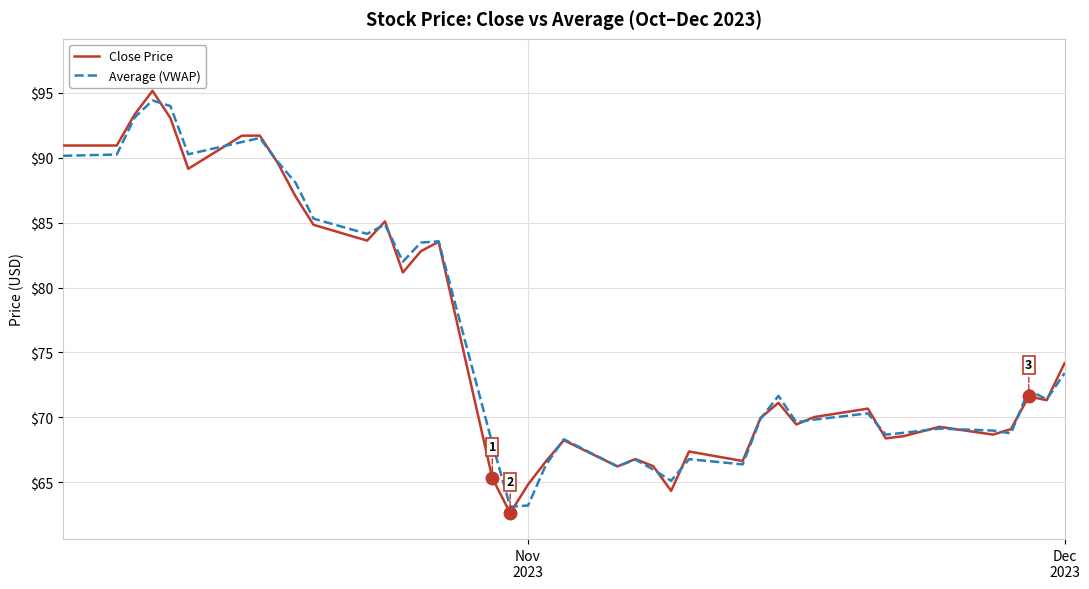

How many values in the Close Price series exceed 71?

20